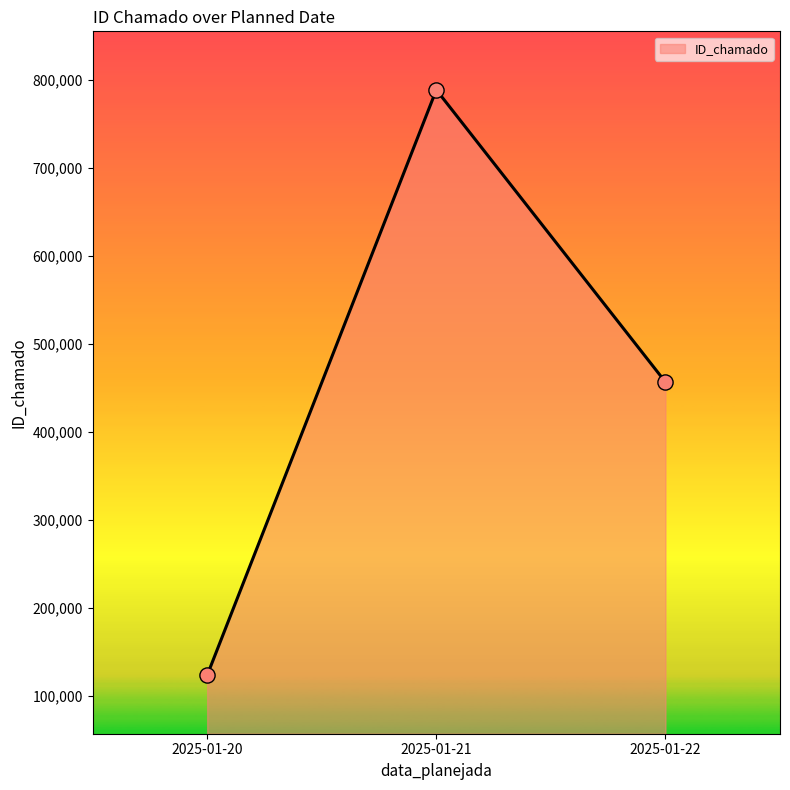

Which has a higher value, 2025-01-21 or 2025-01-20?

2025-01-21